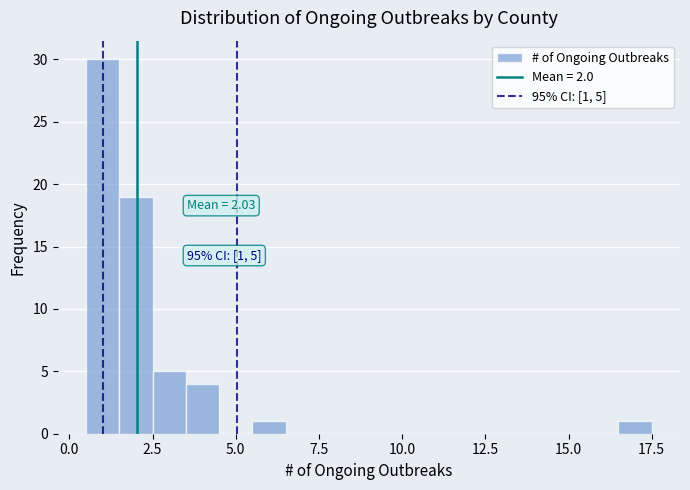

Read against the x-axis, roughly where is the centre of the tallest bar?

1.0